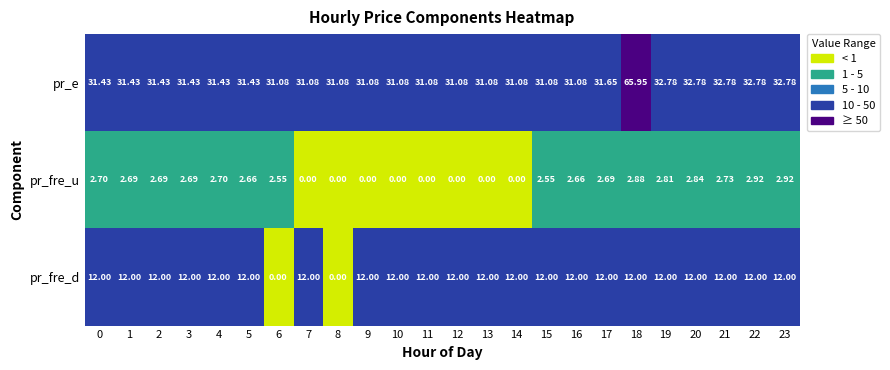

Which series has the largest total across all categories?

pr_e